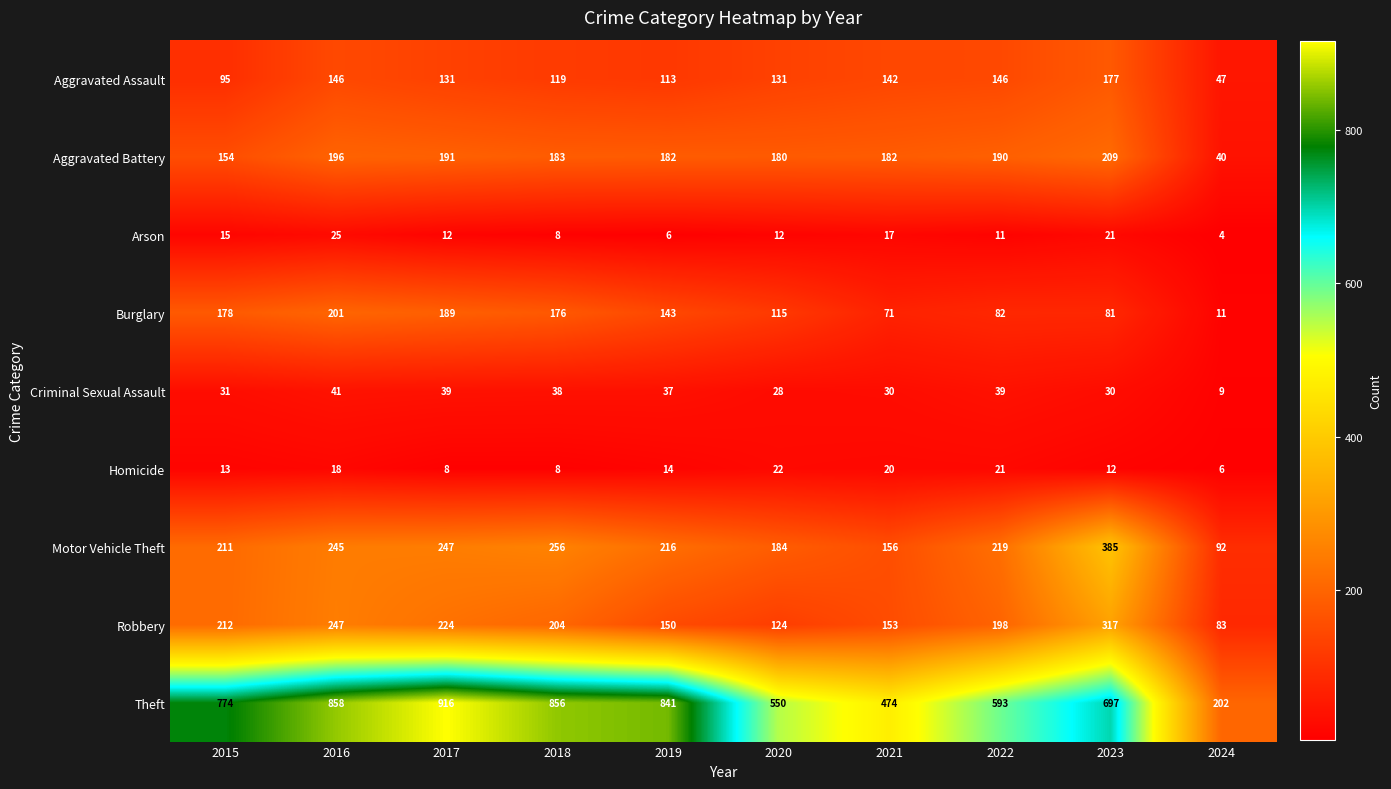

Where does the Aggravated Assault series first go above 131?

2016